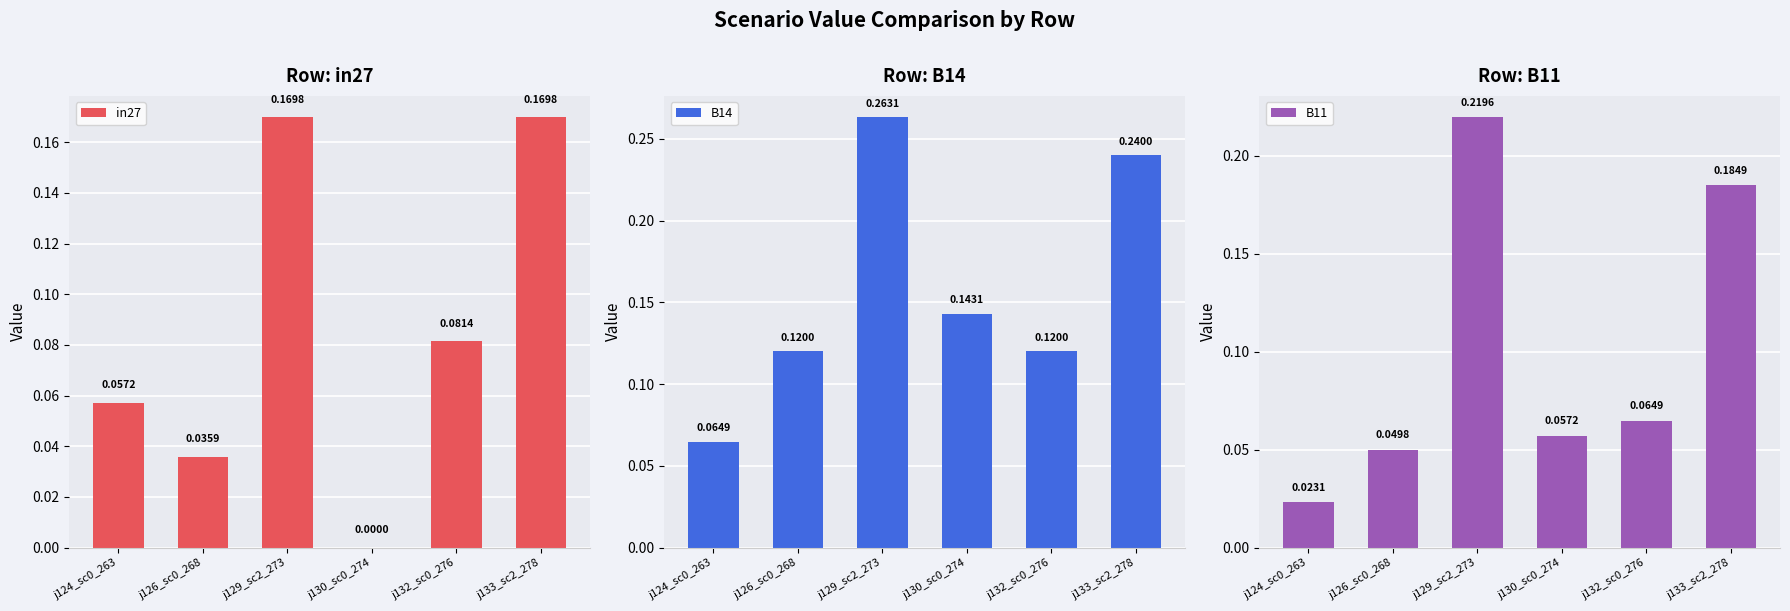

Between j132_sc0_276 and j133_sc2_278, which series saw the biggest shift?

B14